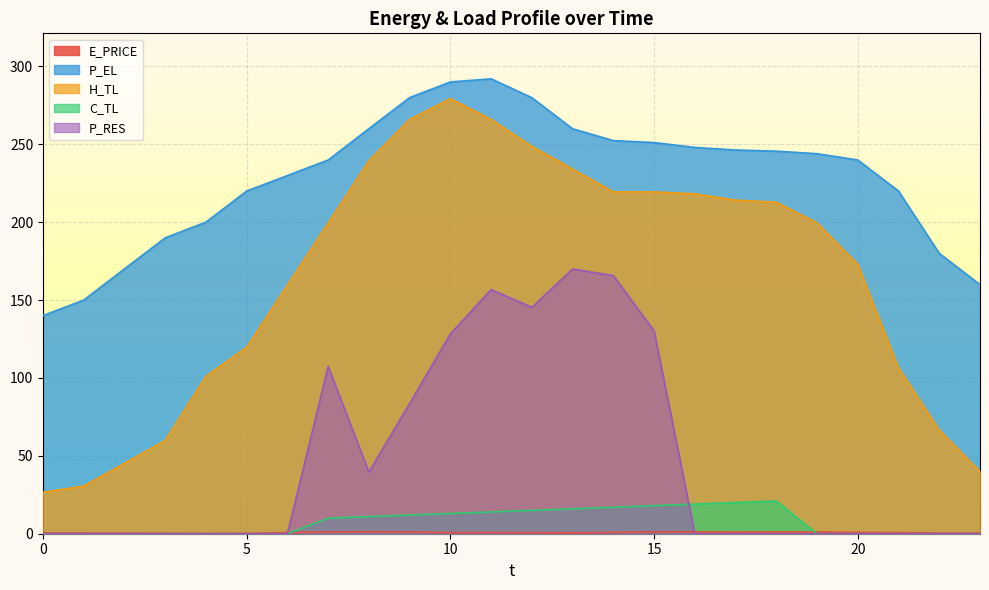

What is the value of the P_EL point at the 21st from the left?

240.0